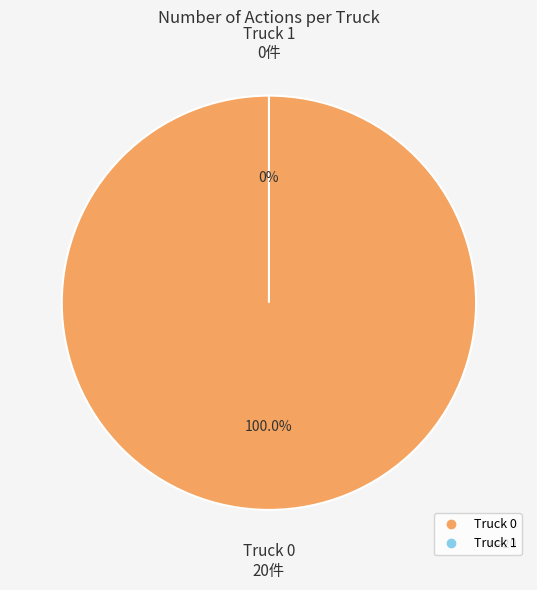

What percentage is the Truck 0 slice, to the nearest percent?

100%